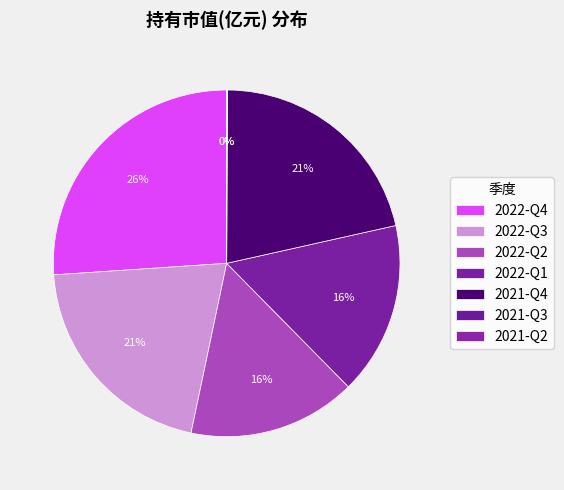

How many segments does this pie chart have?

7